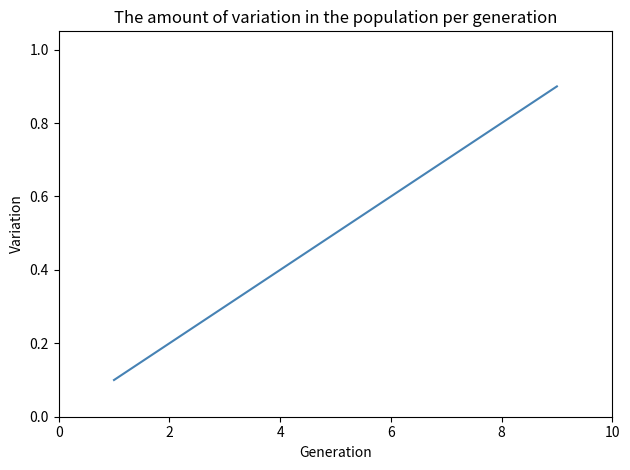

How many lines are shown in the chart?

1